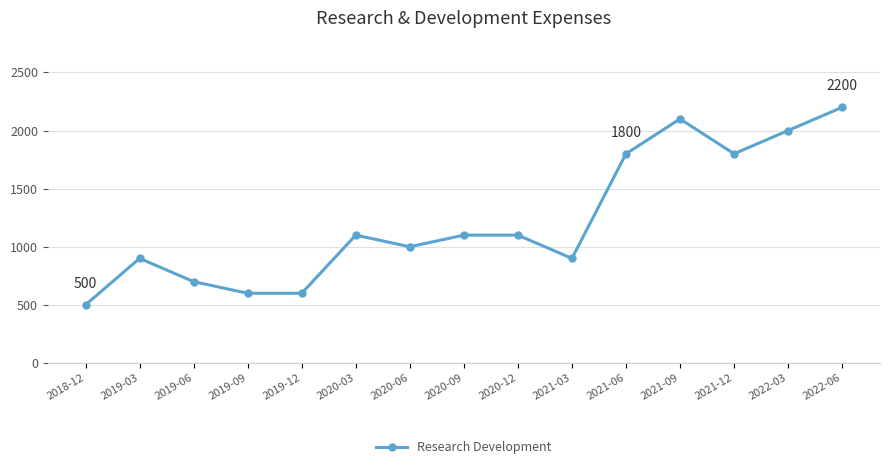

What is the ratio of the value at 2019-03 to the value at 2021-06?

0.5